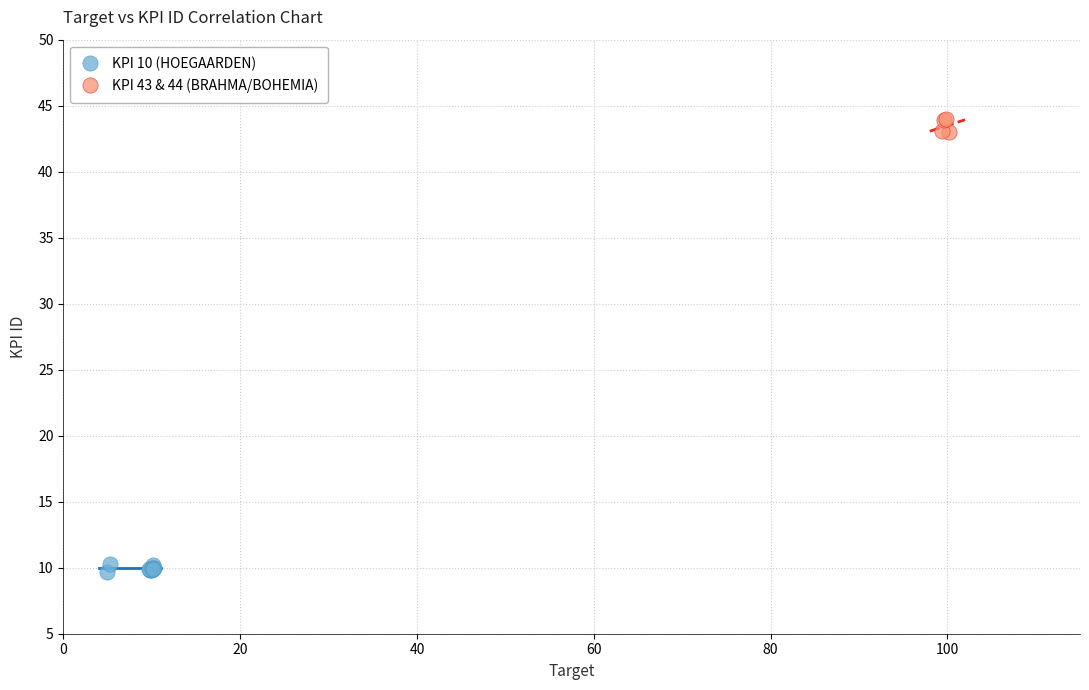

Which series reaches the maximum Y coordinate?

KPI 43 & 44 (BRAHMA/BOHEMIA)